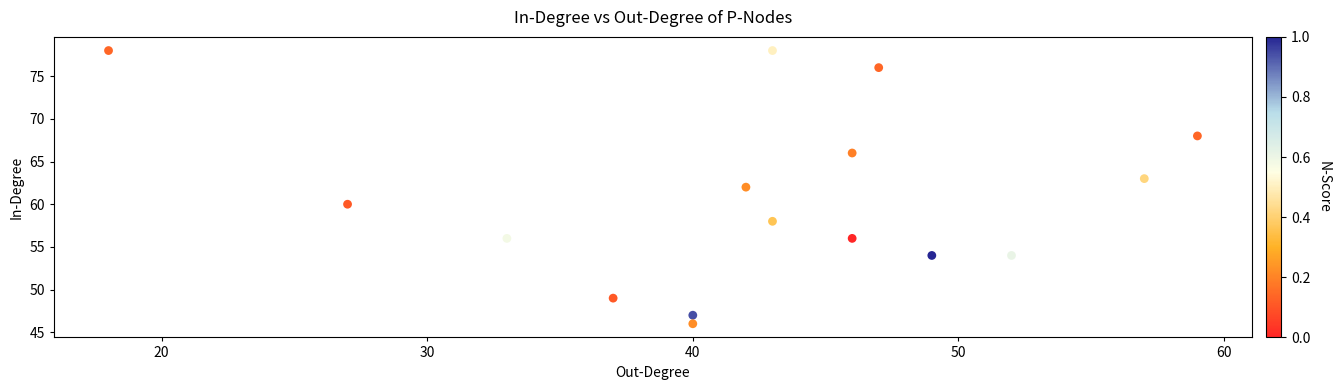

What is the range of Y values (max minus min)?

32